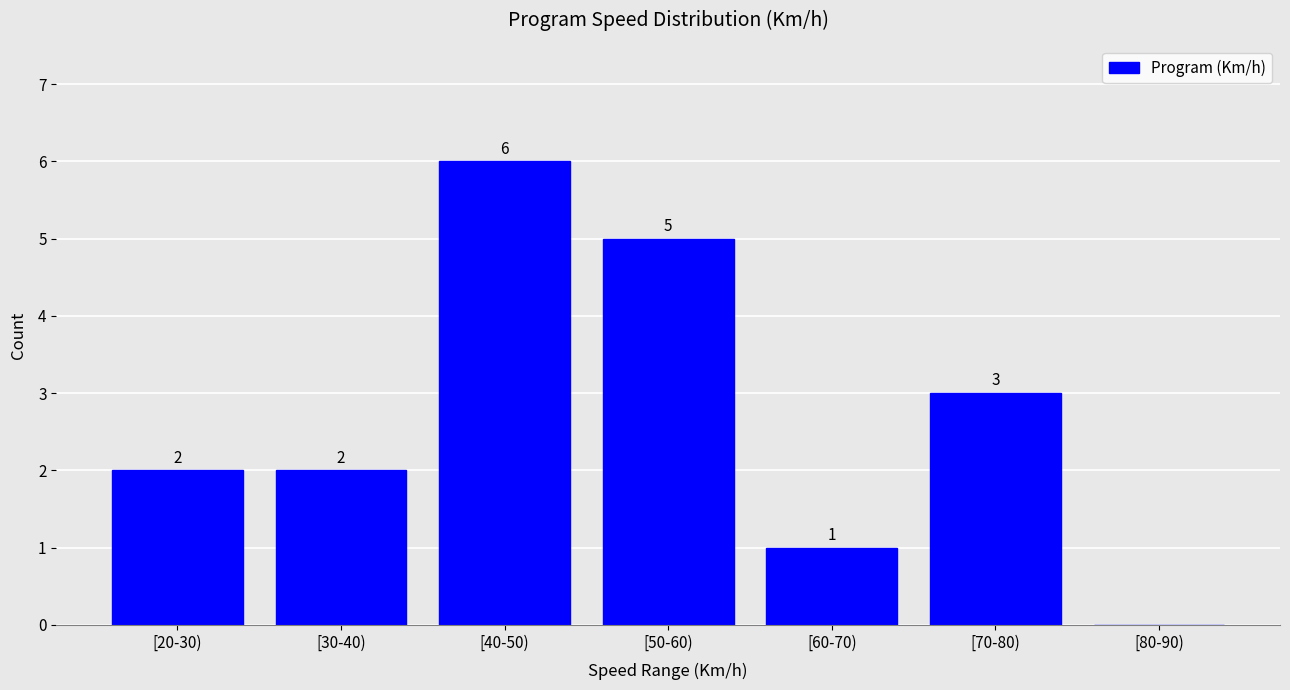

Reading left to right, transcribe all the data shown in this chart.

[20-30)=2	[30-40)=2	[40-50)=6	[50-60)=5	[60-70)=1	[70-80)=3	[80-90)=0